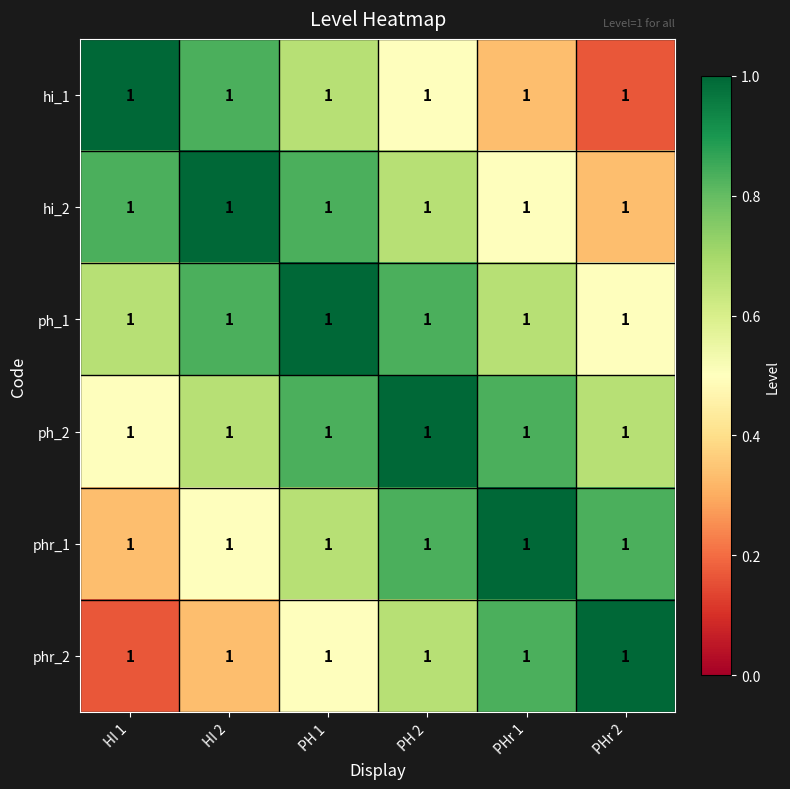

What is the sum of the hi_2 values at HI 2 and PHr 1?

1.5